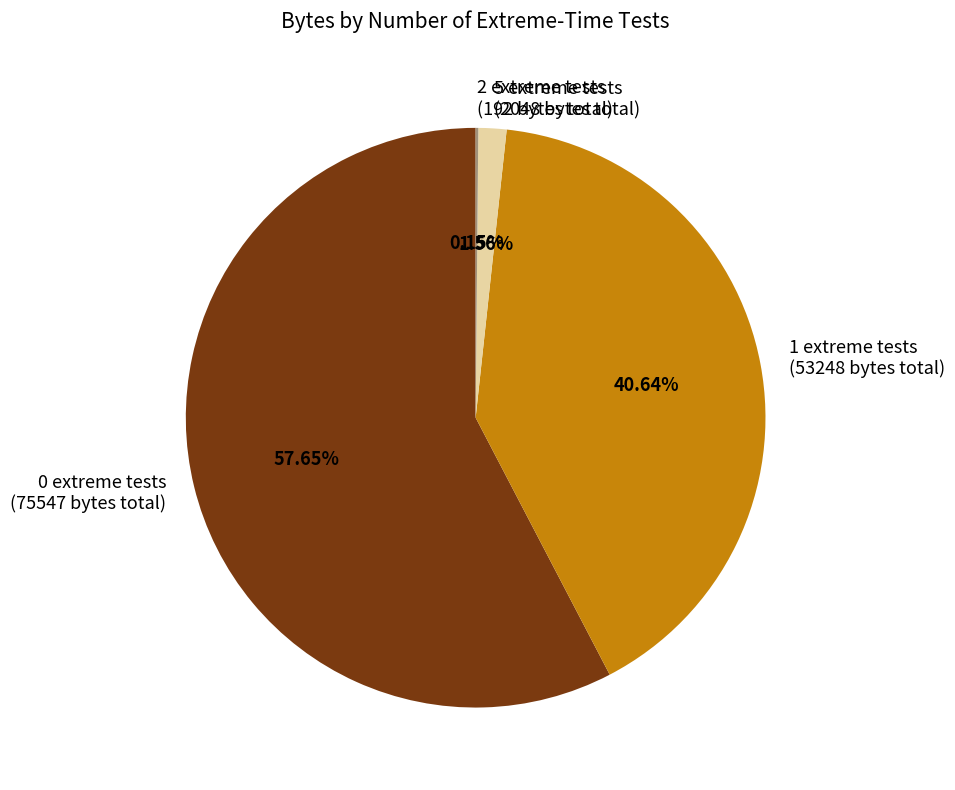

Which slice represents more than half of the pie?

0 extreme tests (75547 bytes total)